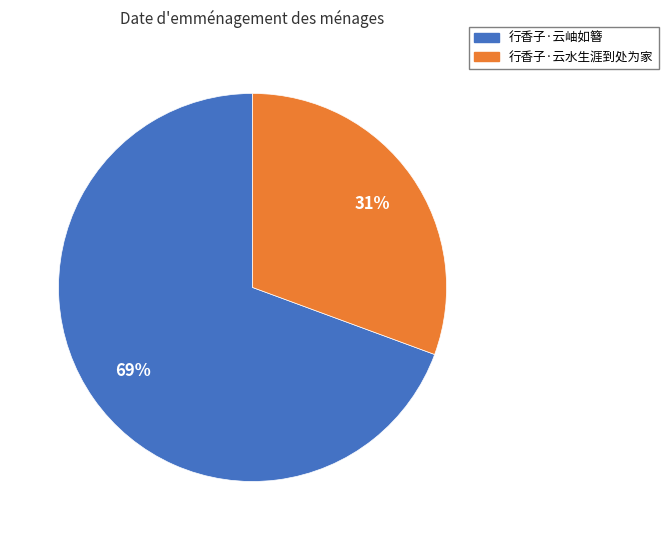

Which has a higher value, 行香子·云岫如簪 or 行香子·云水生涯到处为家?

行香子·云岫如簪